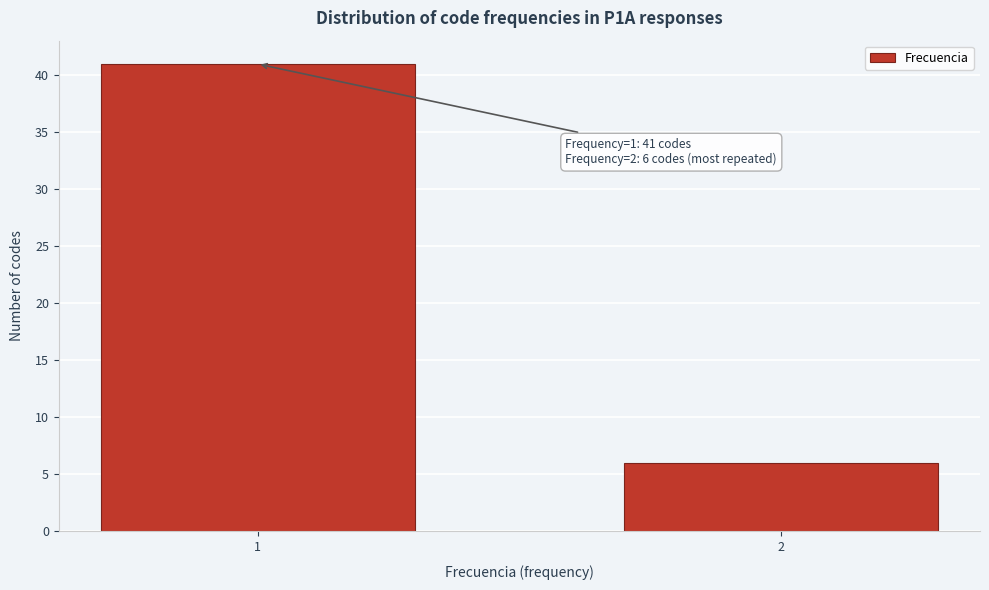

Reading left to right, list all the values displayed in this chart.

1=41	2=6